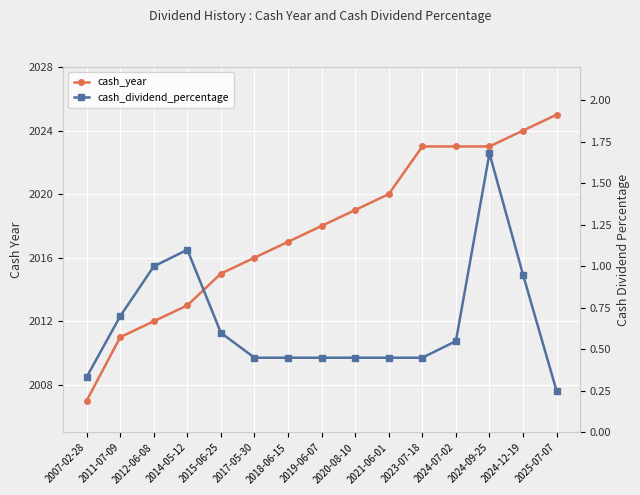

Is it true that cash_year equals 1379.4 at 2021-06-01?

False